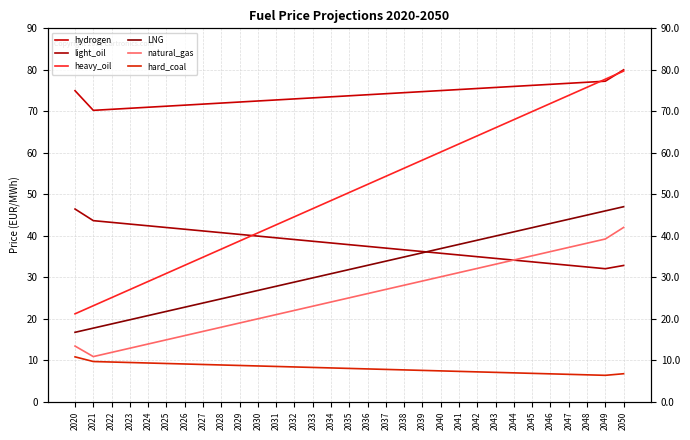

True or false: LNG and natural_gas intersect in this chart.

False